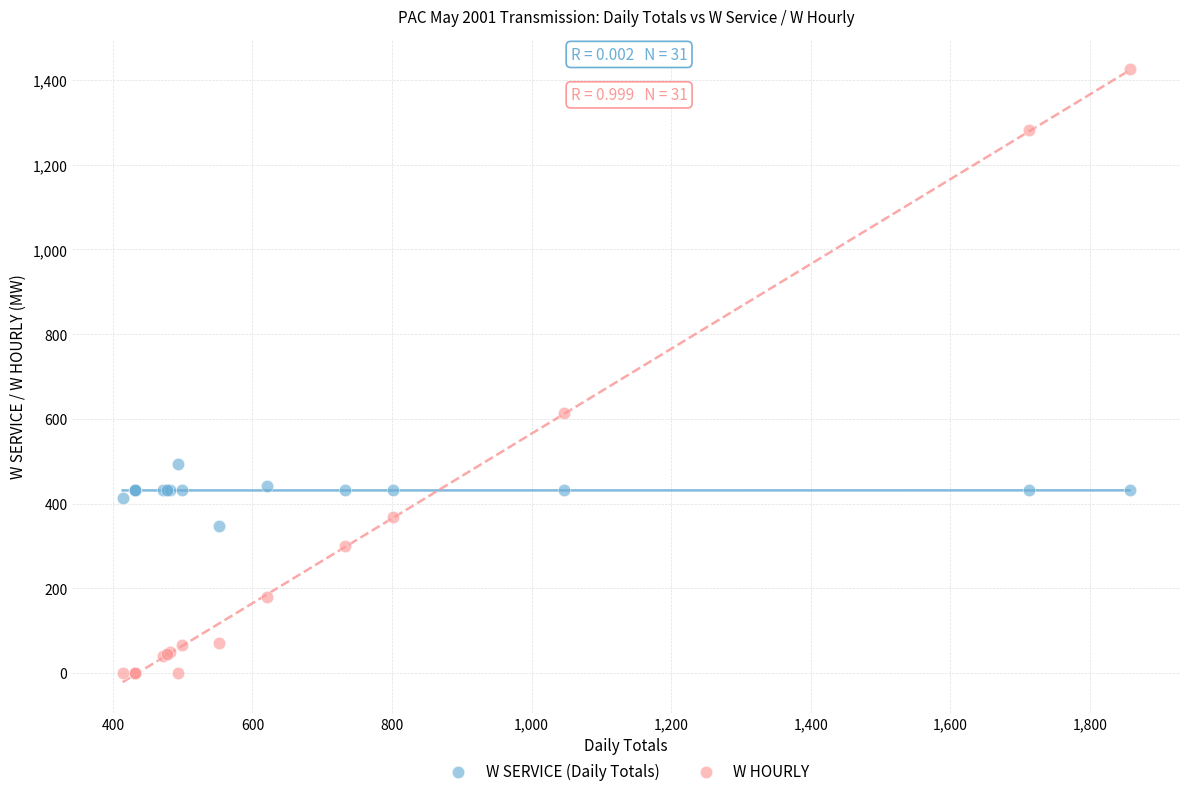

Across all series, what Y value is closest to 712?

614